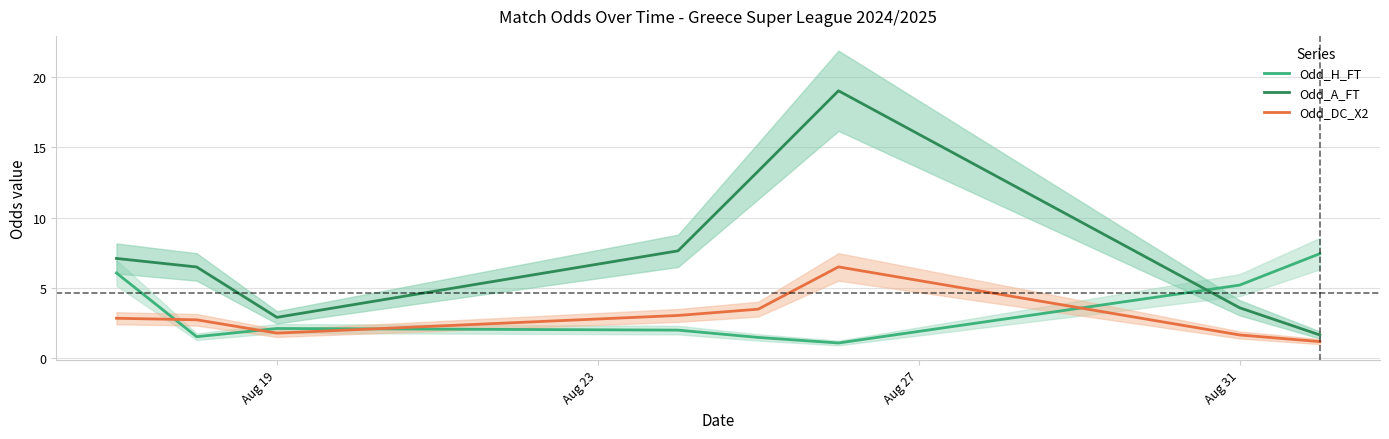

What is the lowest value of the Odd_H_FT series?

1.1